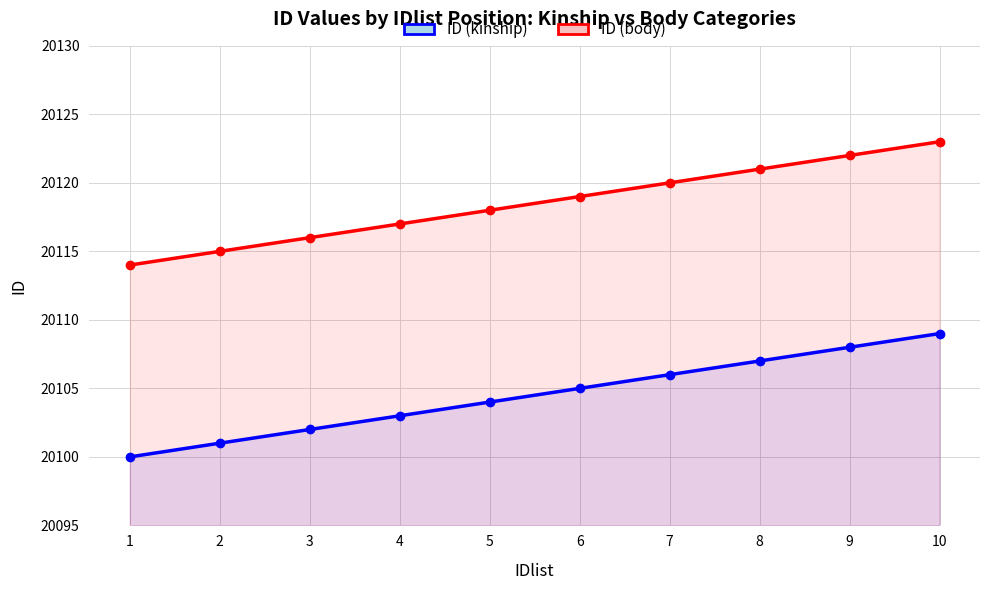

At which category is the sum across all series the highest?

10